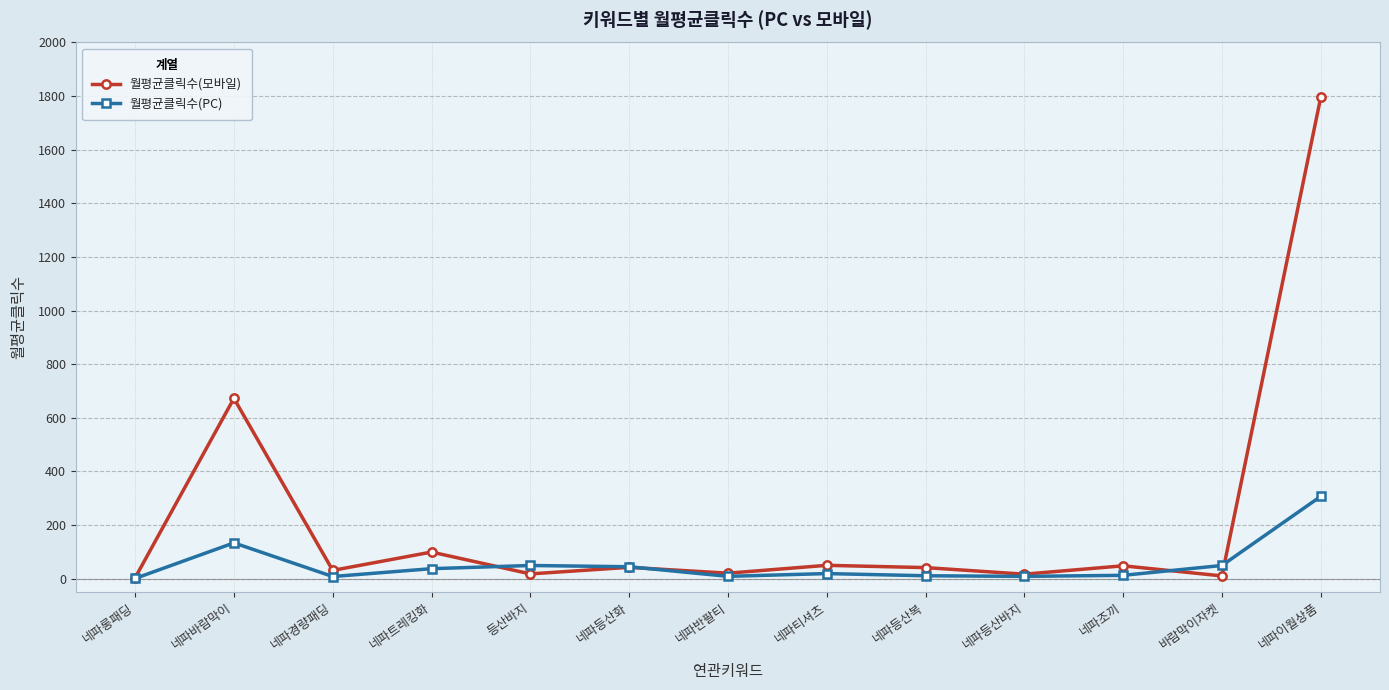

True or false: 월평균클릭수(모바일) and 월평균클릭수(PC) intersect in this chart.

True